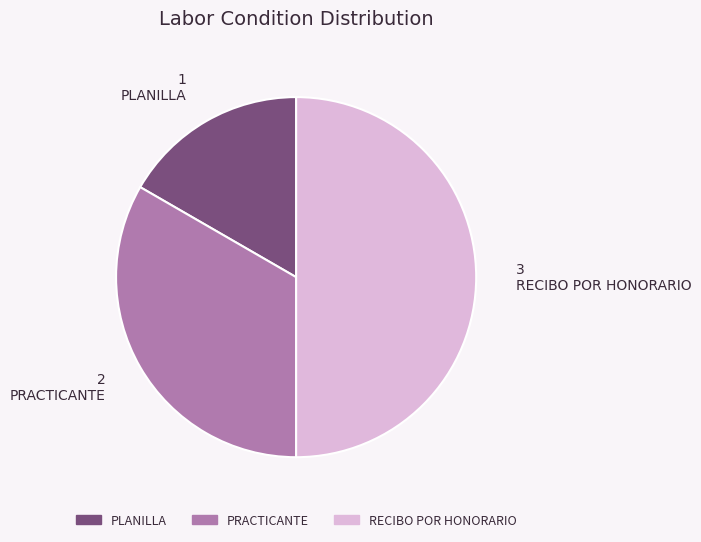

Do RECIBO POR HONORARIO and PRACTICANTE together represent more than half of the pie?

Yes